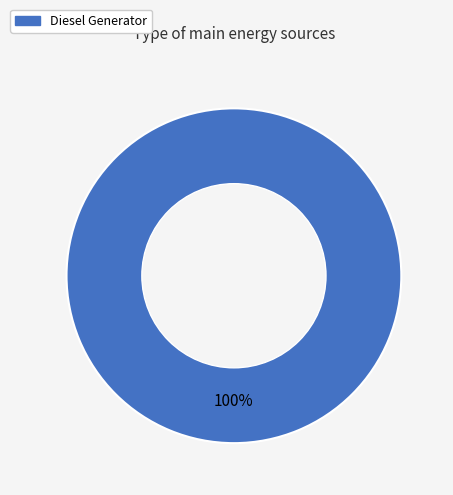

Does any single category account for the majority?

Yes